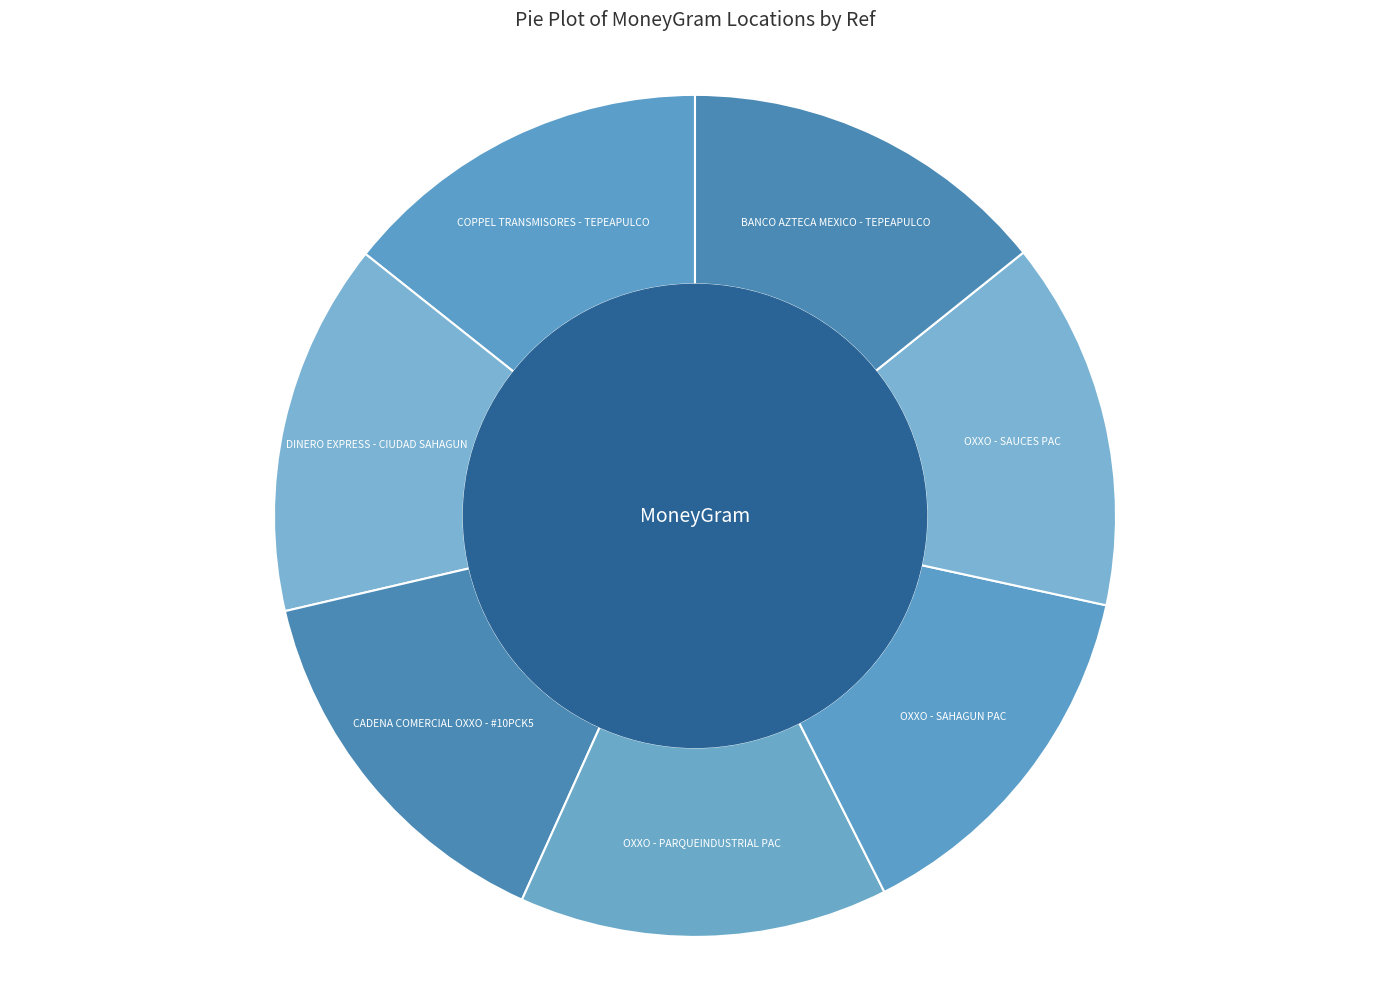

What is the ratio of the value at OXXO - SAUCES PAC to the value at DINERO EXPRESS - CIUDAD SAHAGUN?

1.0